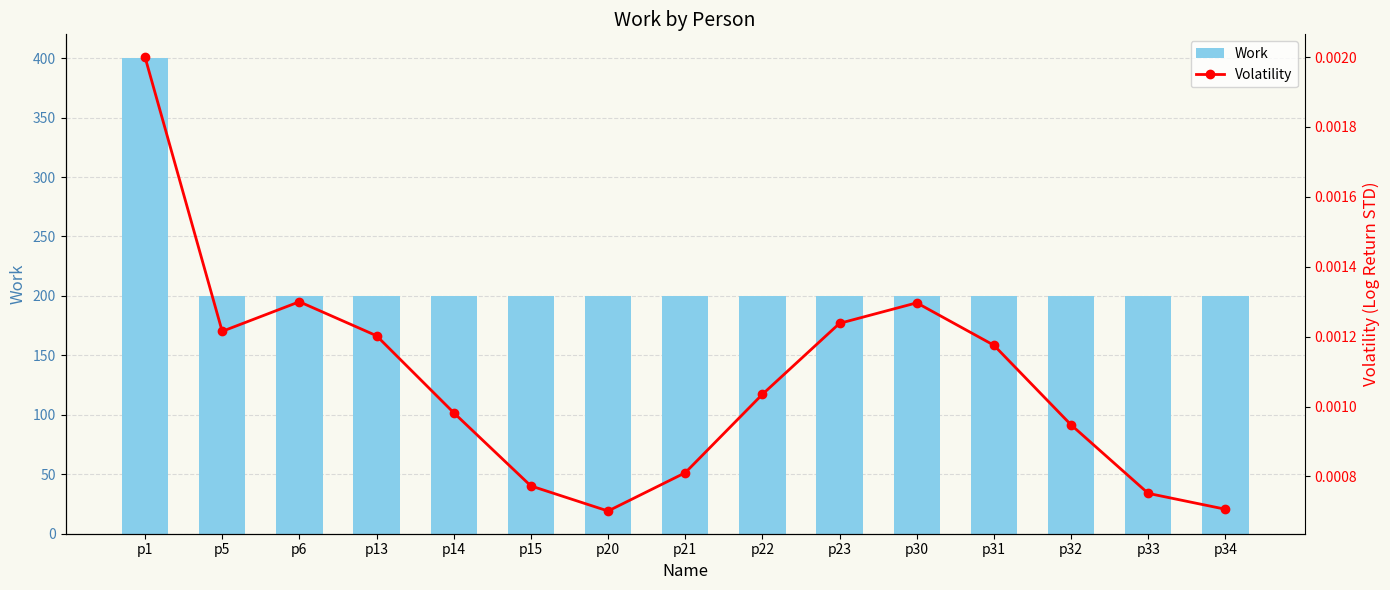

Between p1 and p13, which is larger?

p1